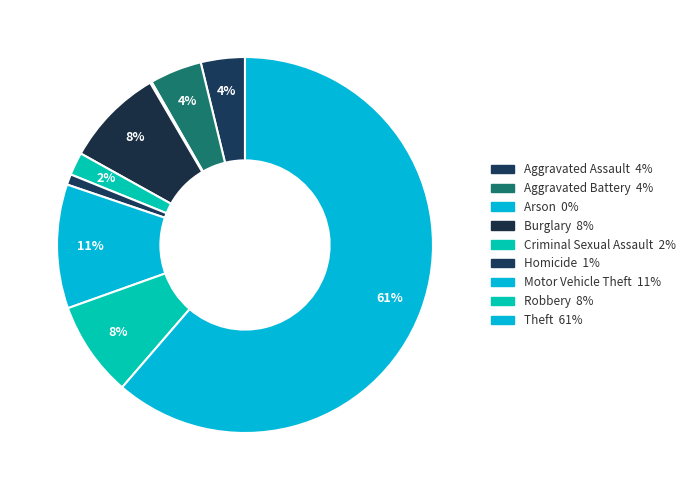

What is the total percentage of Motor Vehicle Theft and Aggravated Battery?

15.2%